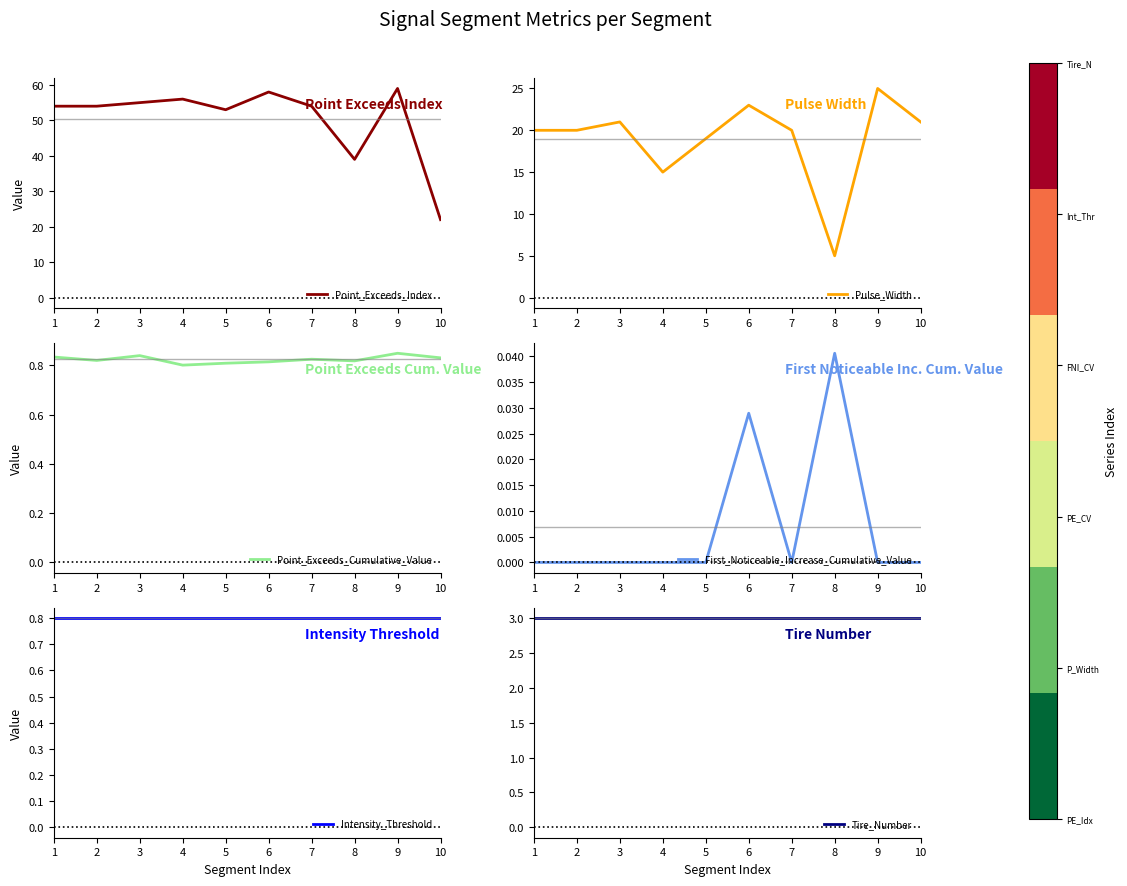

What is the approximate value of Point_Exceeds_Cumulative_Value at 2?

0.8